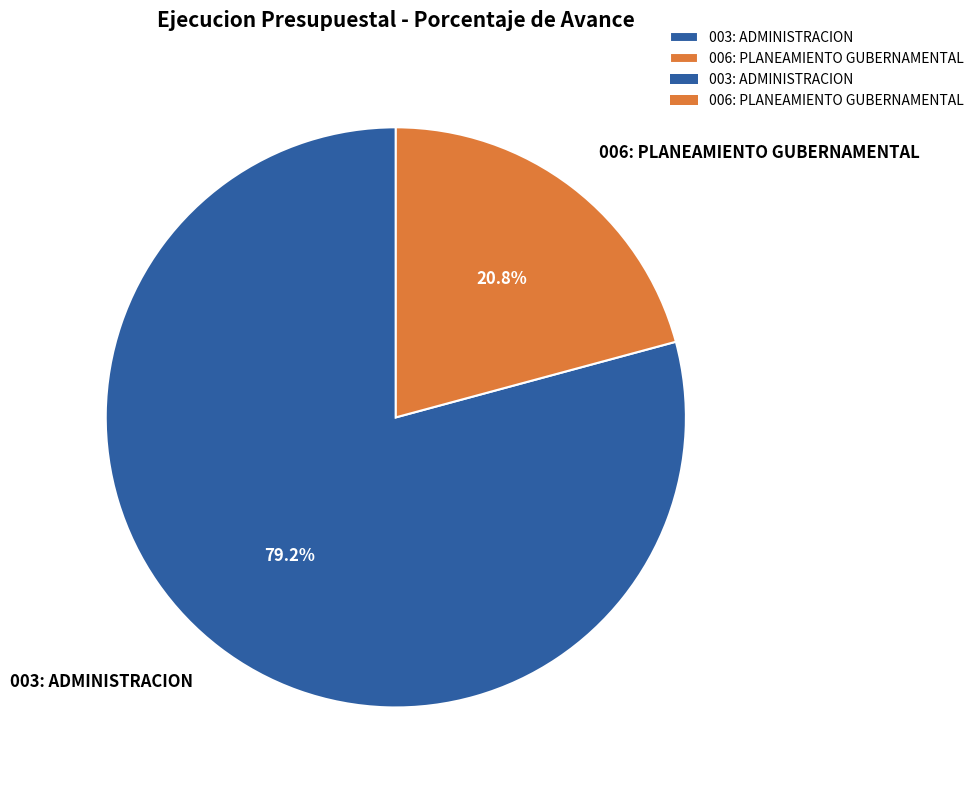

Does any single category account for the majority?

Yes